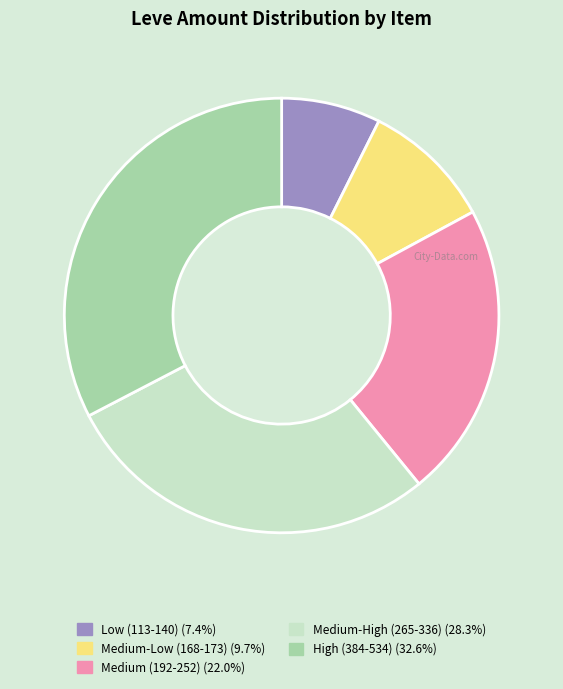

Is there a majority slice in this chart?

No